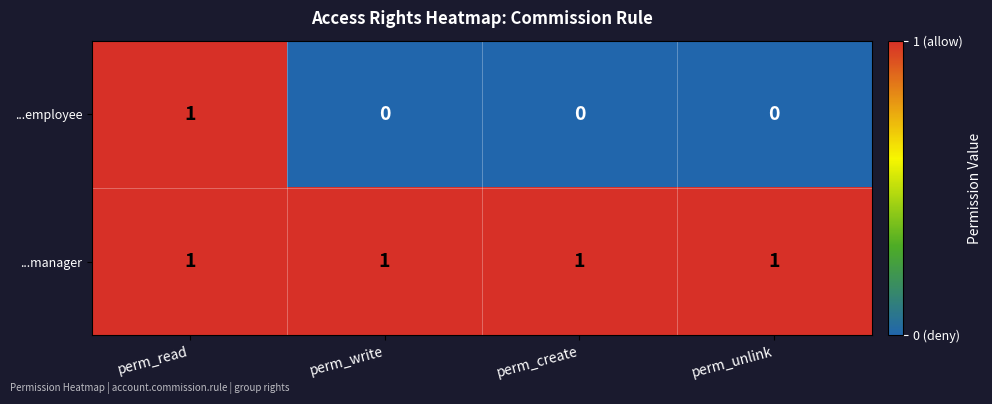

Which series has the largest total across all categories?

...manager